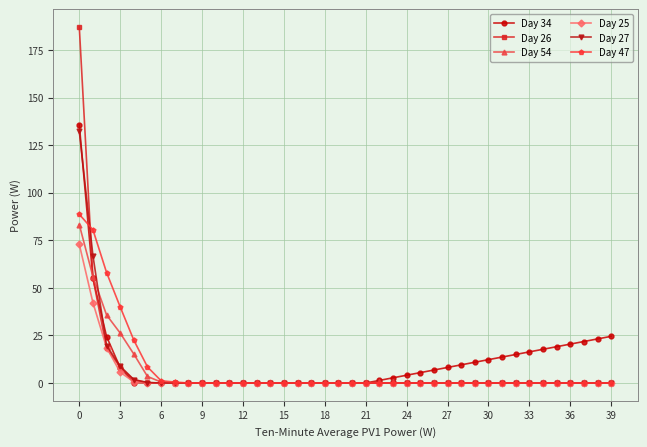

Which series has the widest spread of values?

Day 26